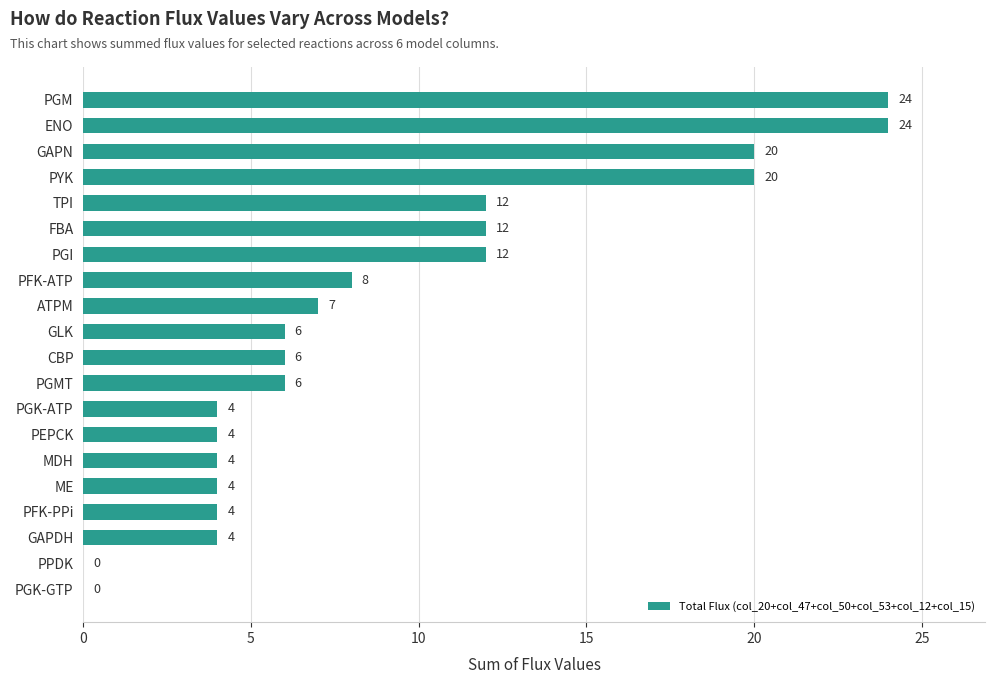

The value at PGK-GTP is 0. True or false?

True